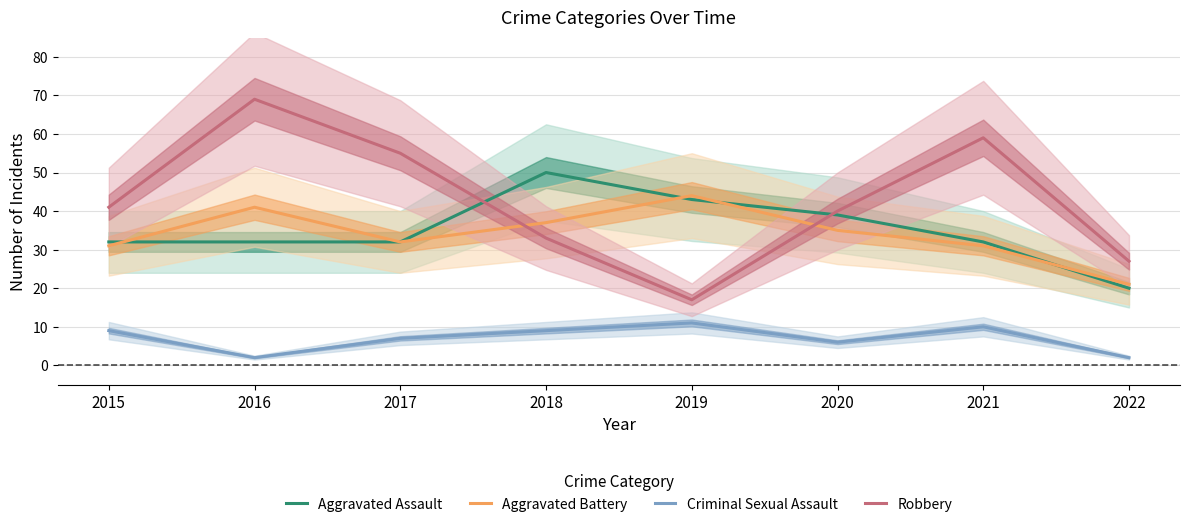

What is the sum of all Robbery values?

341